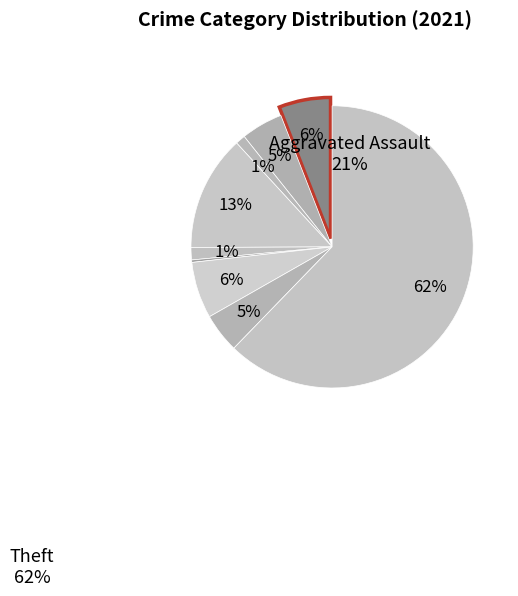

What percentage is NOT represented by Arson?

98.9%